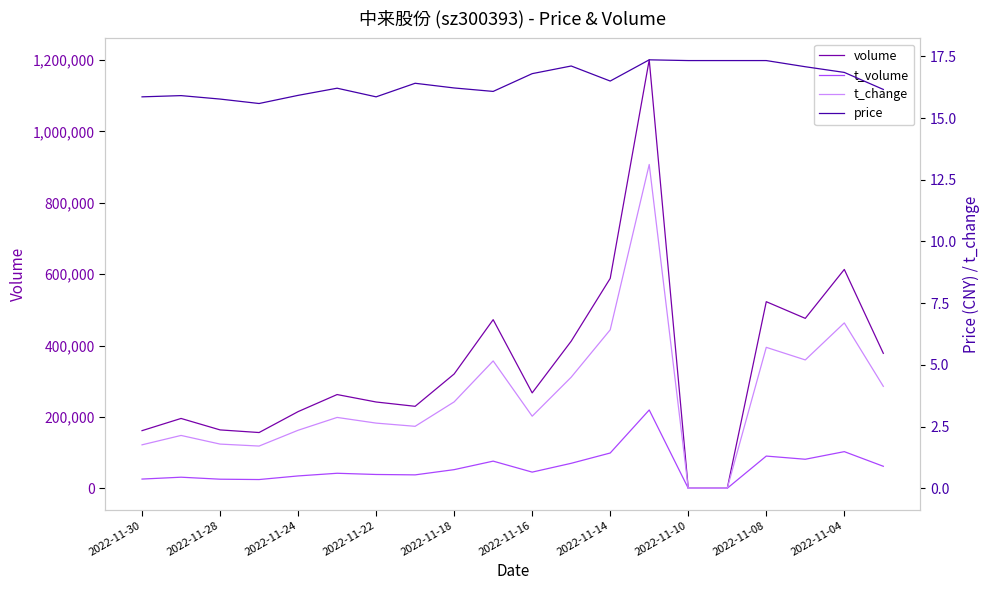

The value of t_volume at 2022-11-24 is 34550. True or false?

True